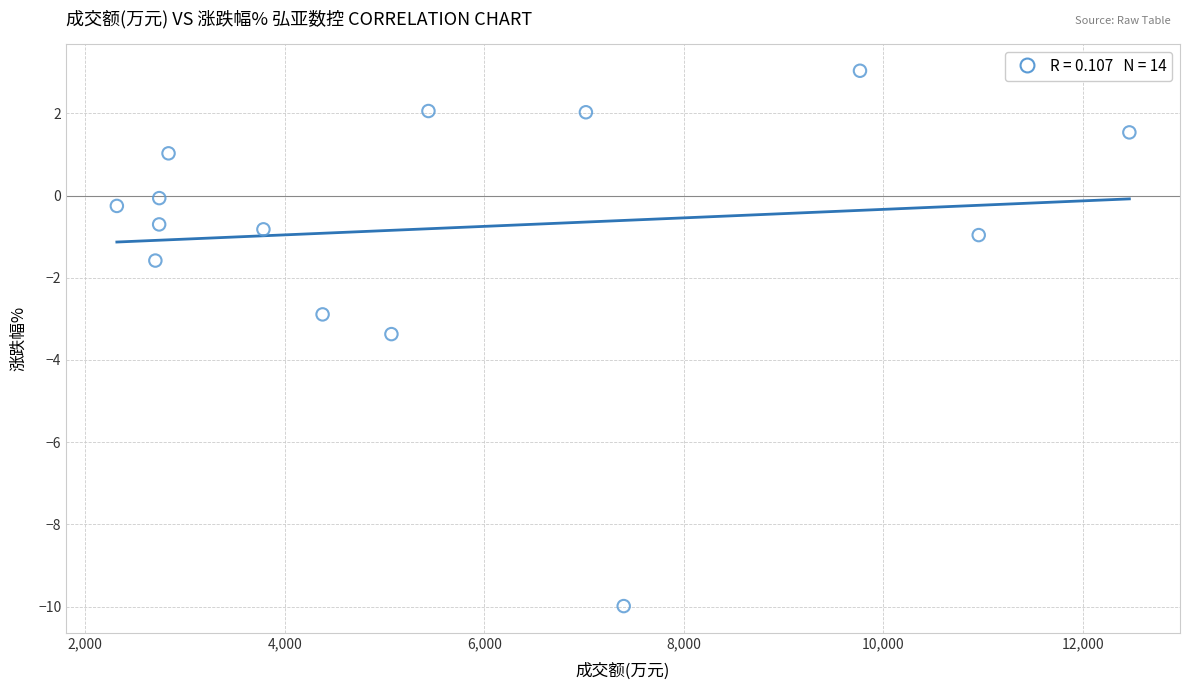

What is the range of X values (max minus min)?

10148.0